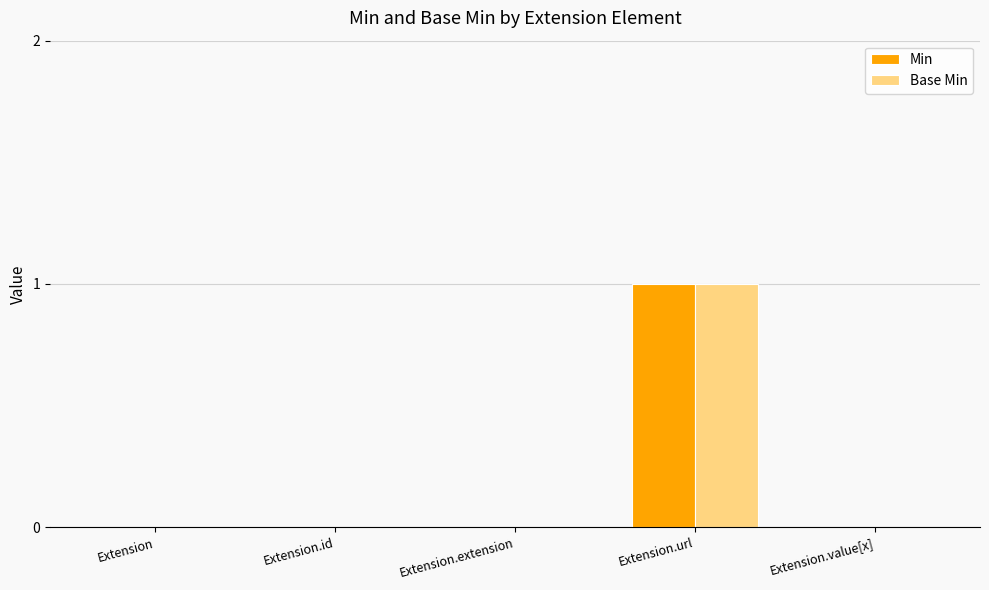

What are all the series names shown in the legend?

Min, Base Min